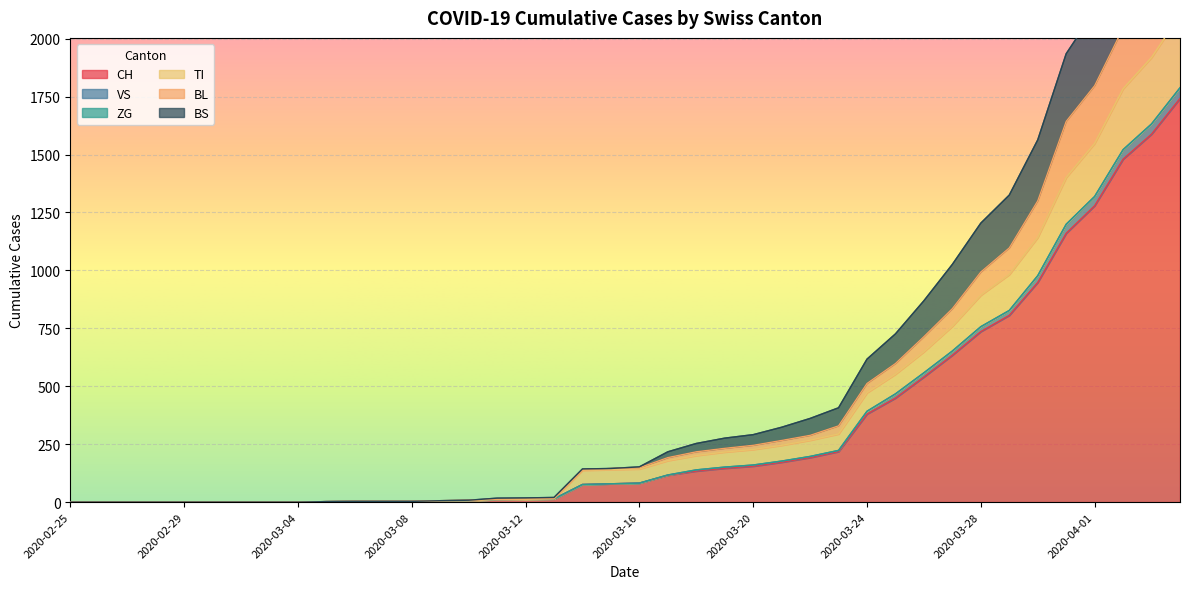

True or false: BL and TI cross at least once.

False